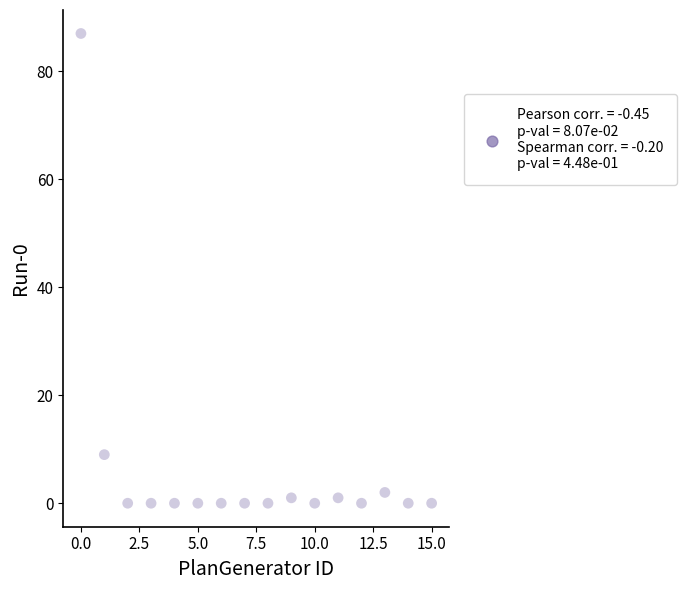

What Y value in the scatter plot is closest to 43?

9